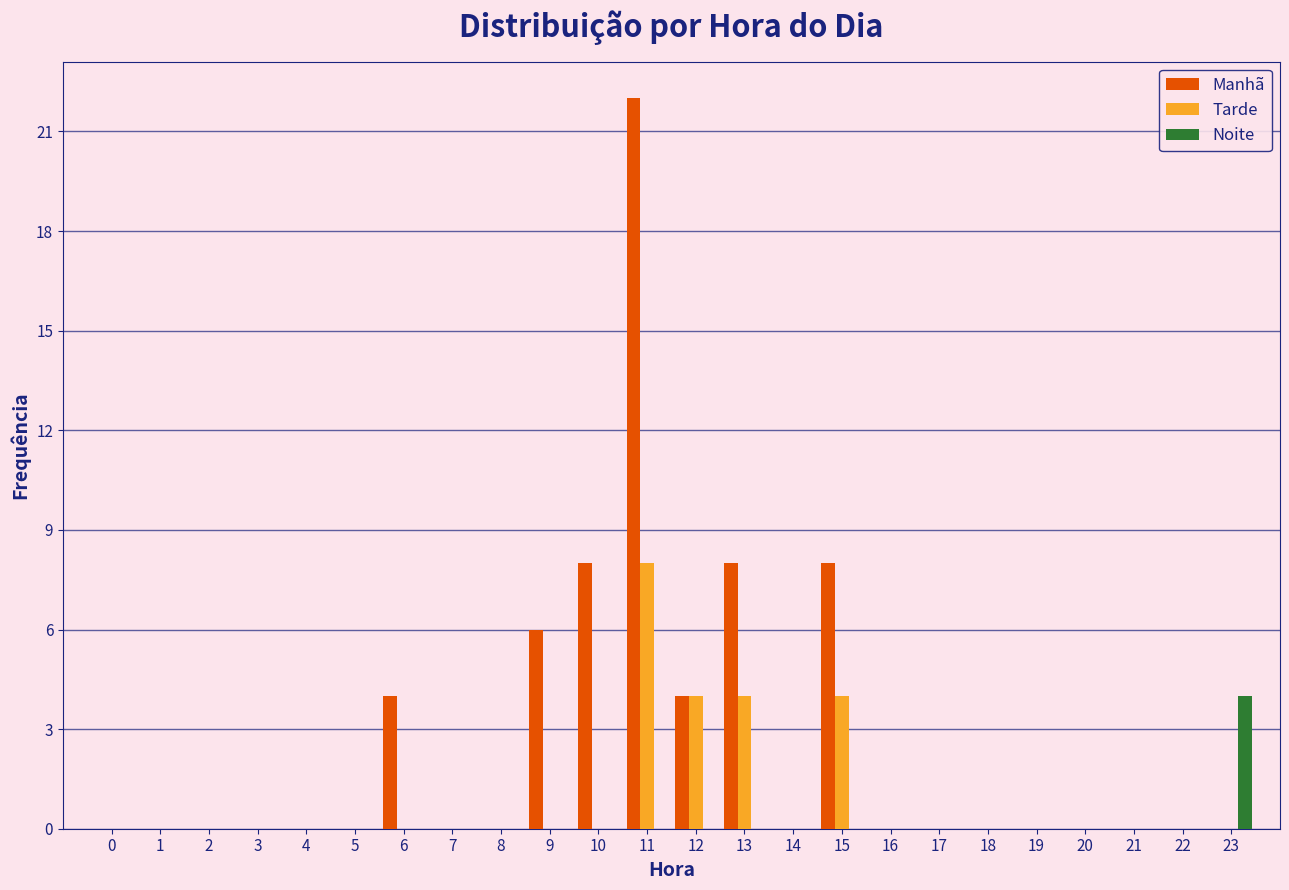

What is the sum of the Tarde values at 11 and 5?

8